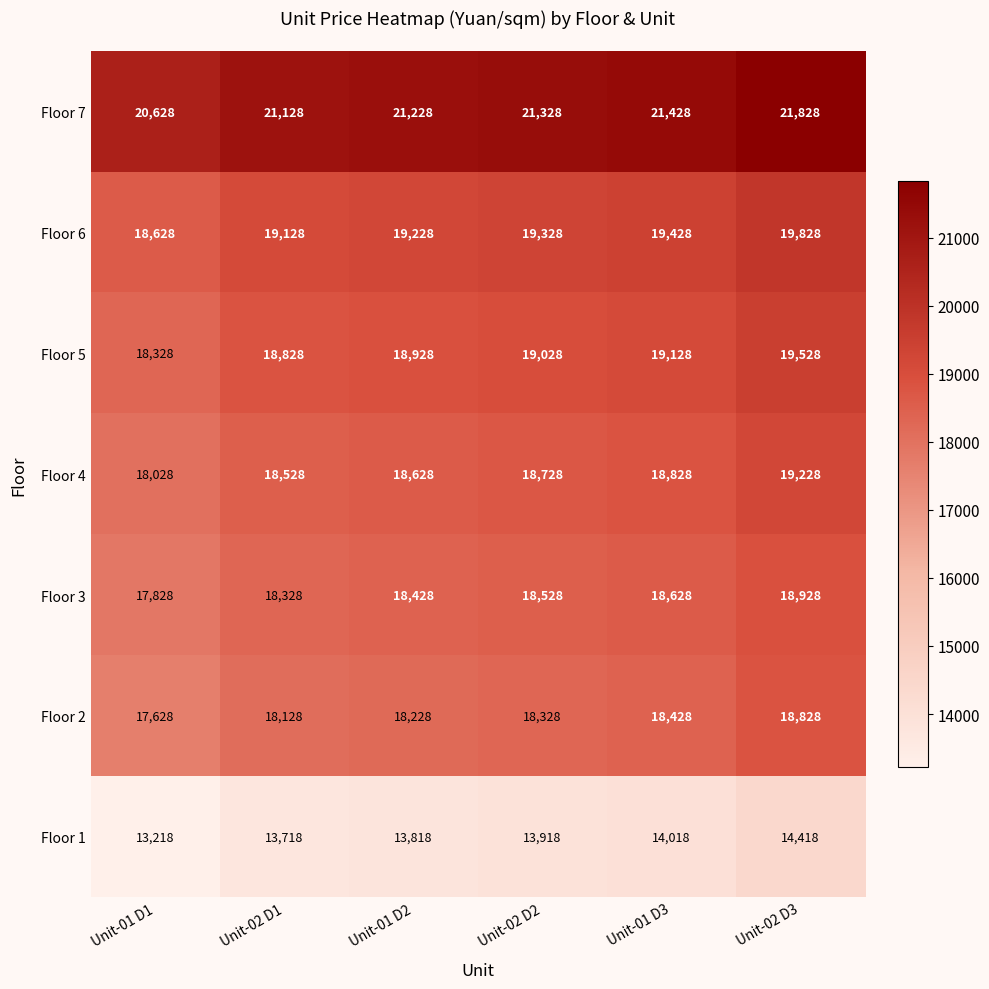

Which series has the largest total across all categories?

Floor 7